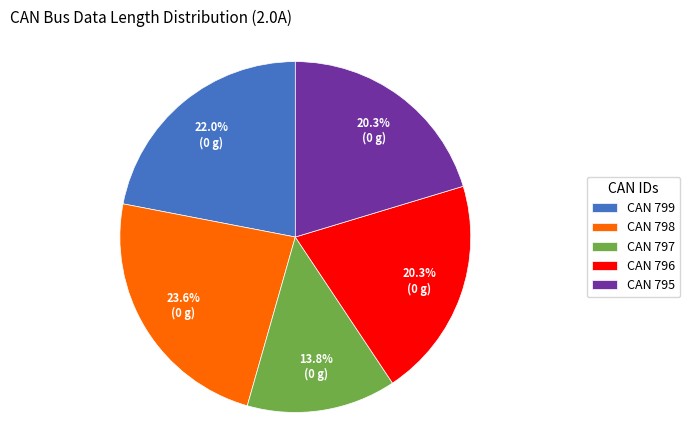

Does any single category account for the majority?

No